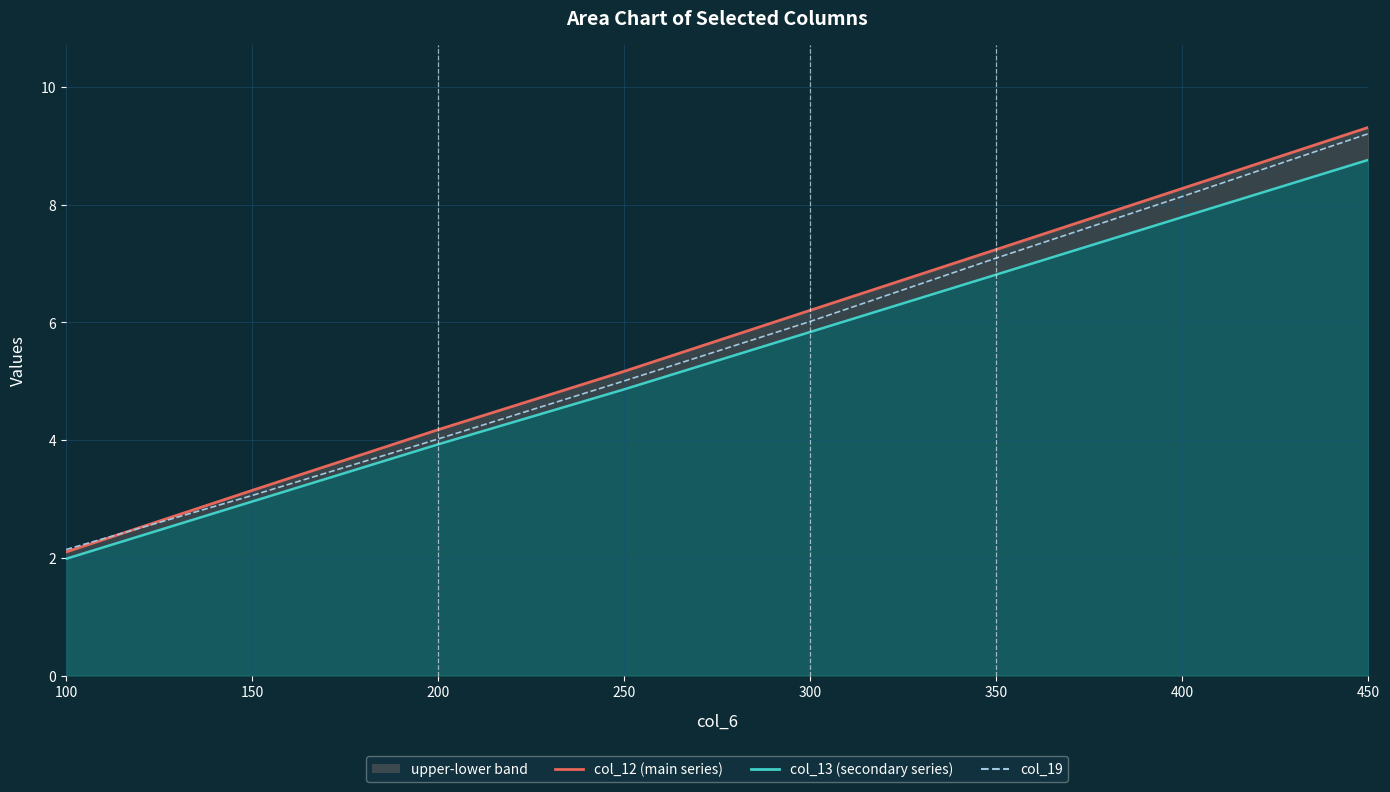

What are all the series names shown in the legend?

col_12 (main series), col_13 (secondary series), col_19